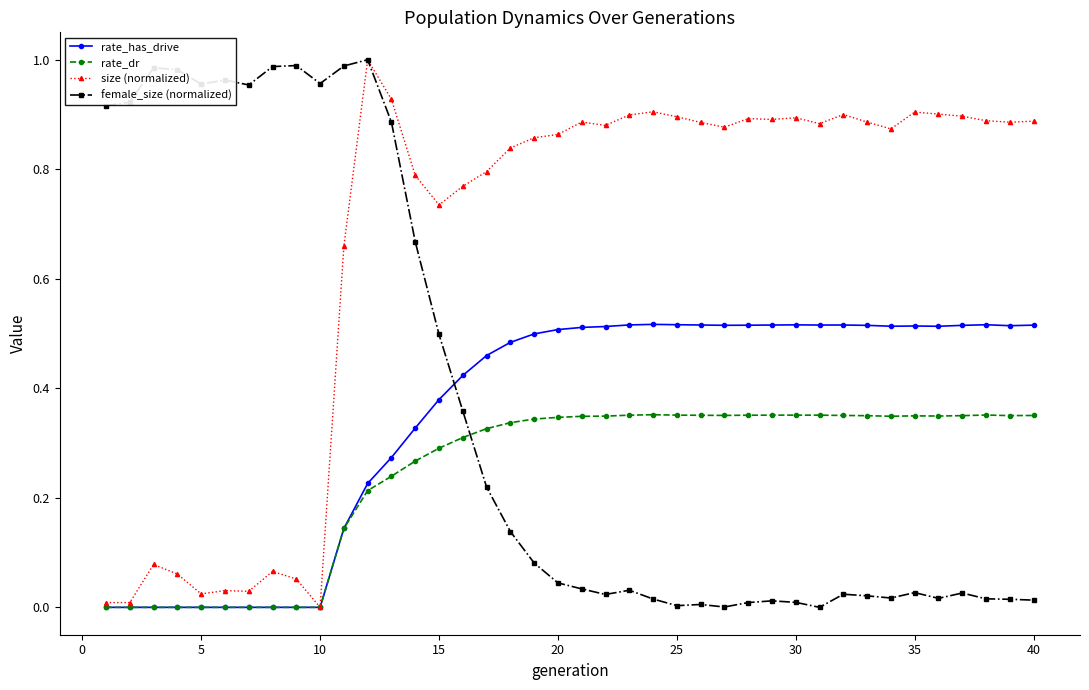

True or false: rate_dr has more than 2 interior local peaks.

True